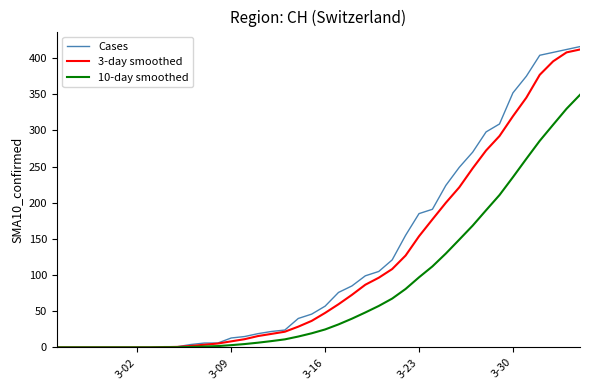

List the series in order of their peak value, lowest first.

10-day smoothed, 3-day smoothed, Cases